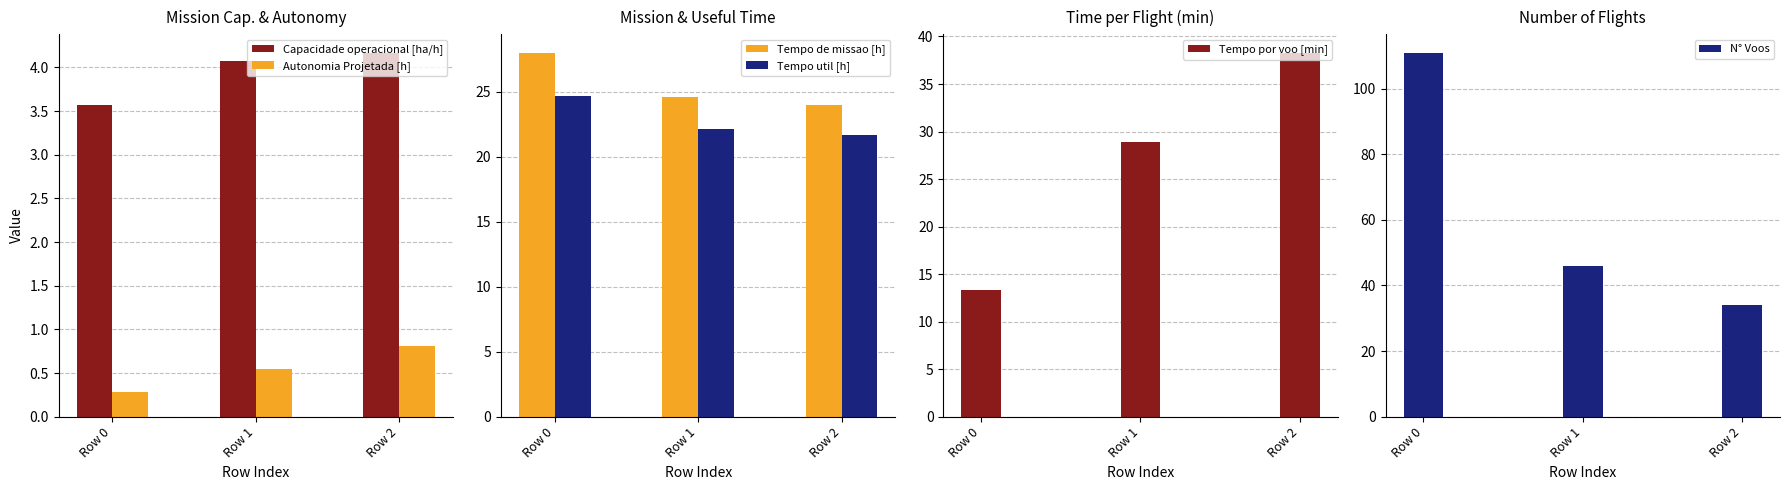

The value of Tempo de missao [h] at Row 2 is 24.0. True or false?

True